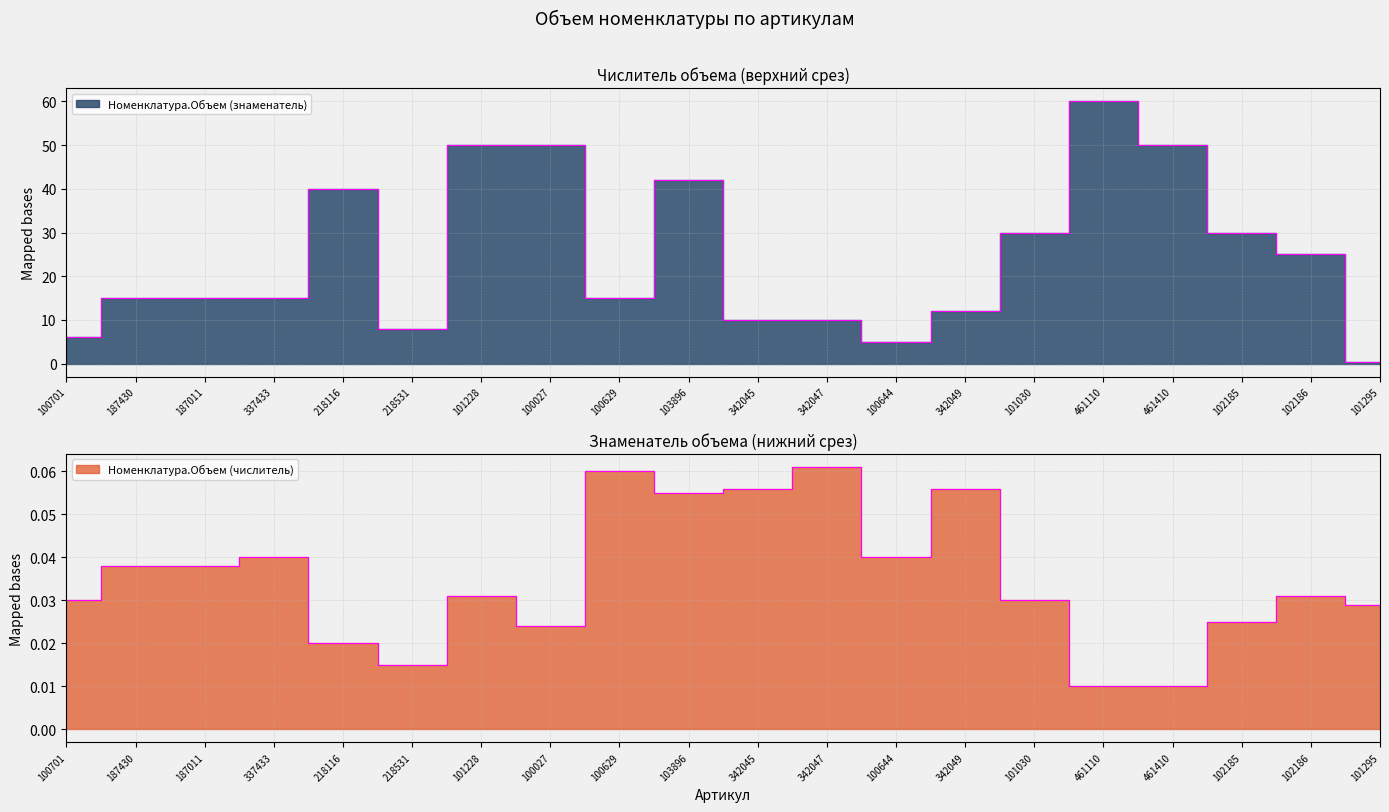

True or false: Номенклатура.Объем (числитель) and Номенклатура.Объем (знаменатель) cross at least once.

False